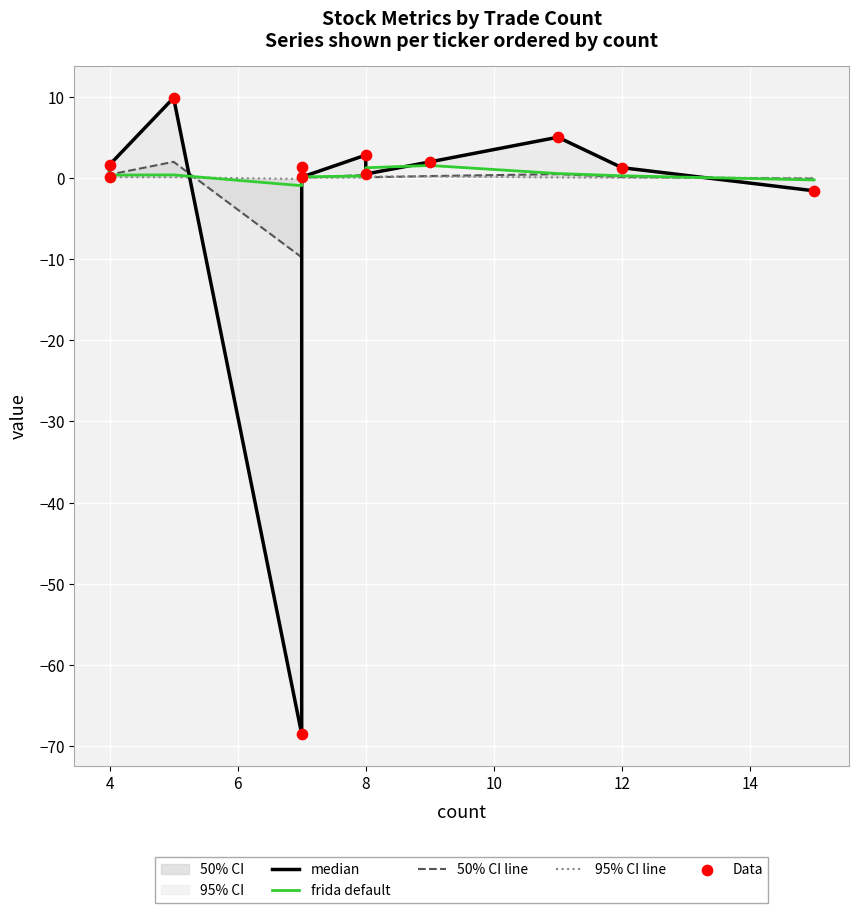

Which series contains the lowest Y value?

median